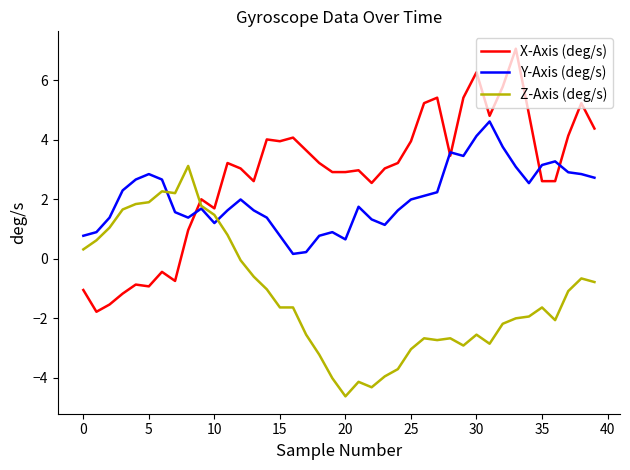

True or false: Z-Axis (deg/s) and Y-Axis (deg/s) cross at least once.

True